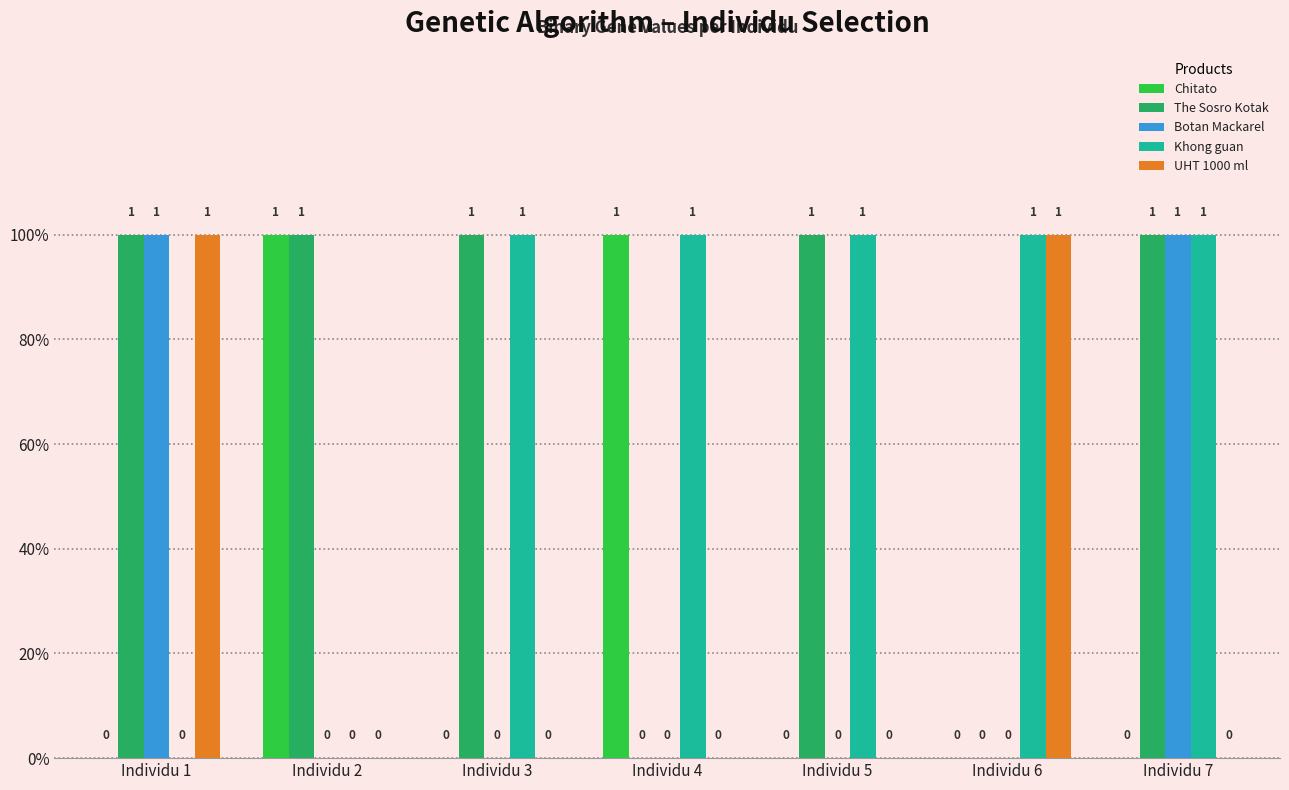

Rank the categories by Khong guan value from lowest to highest.

Individu 1, Individu 2, Individu 3, Individu 4, Individu 5, Individu 6, Individu 7